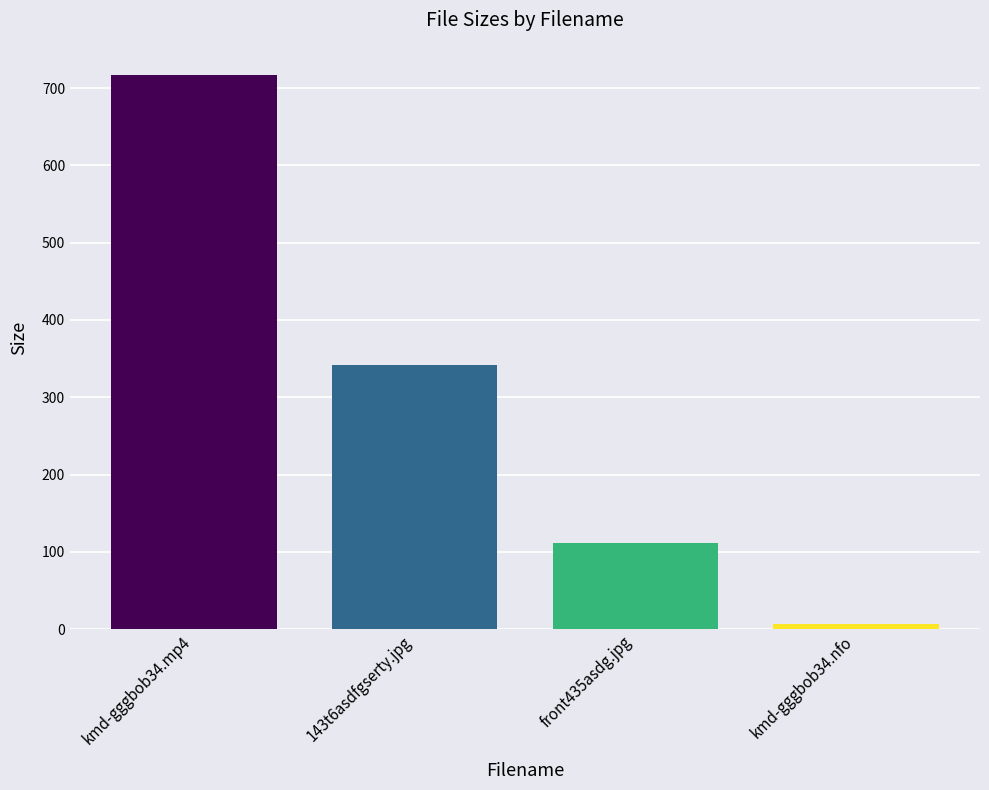

What is the difference between the second highest and second lowest values?

230.5